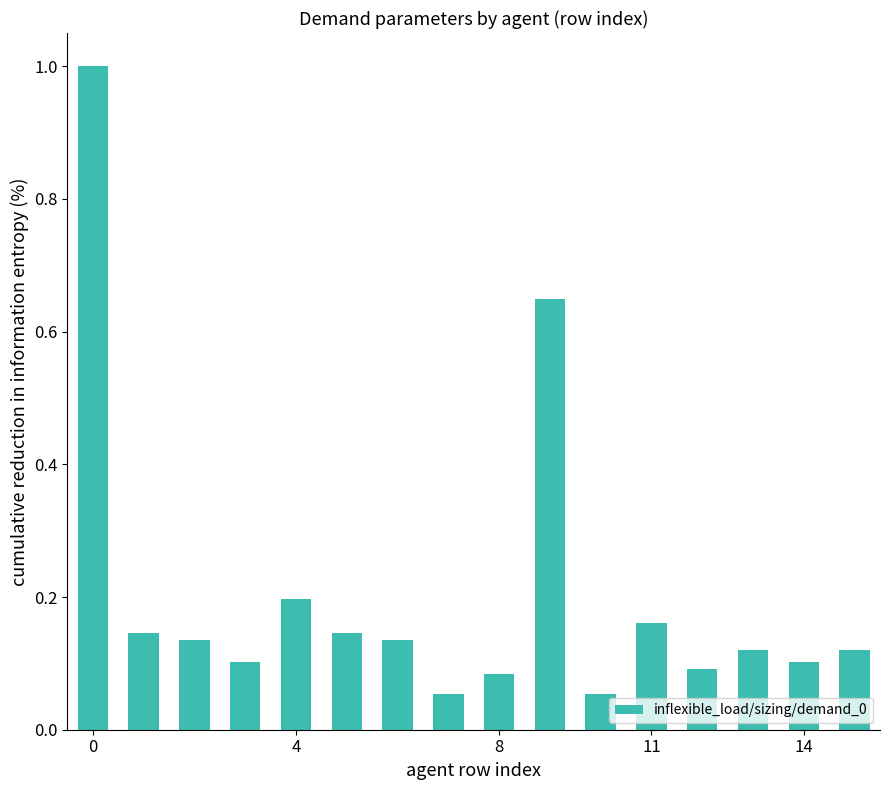

What is the difference between the maximum and minimum values?

0.9